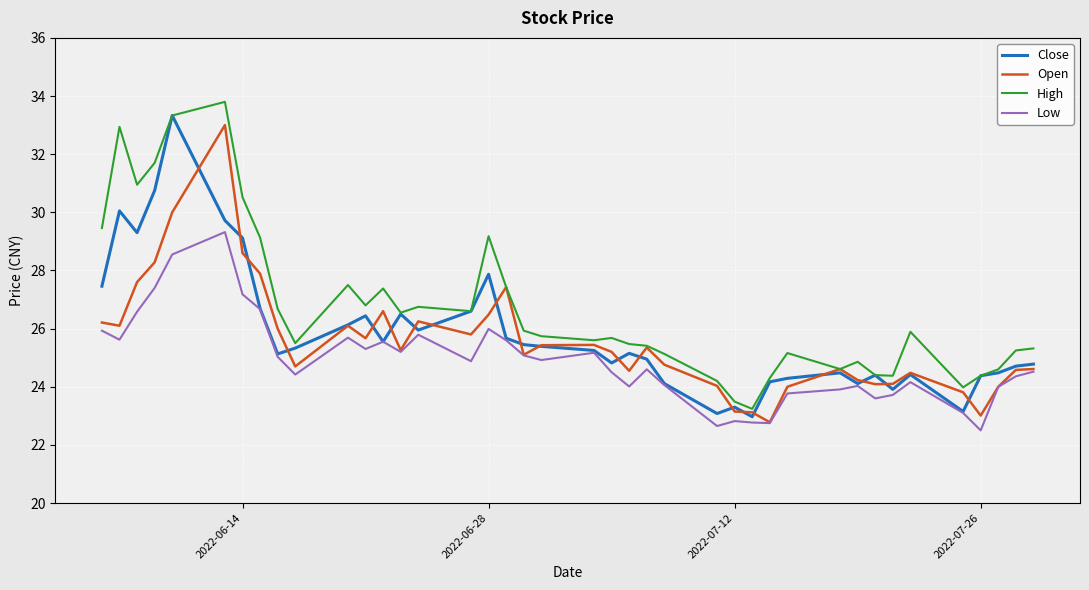

After their last crossing, which series has the higher values: Open or Close?

Close